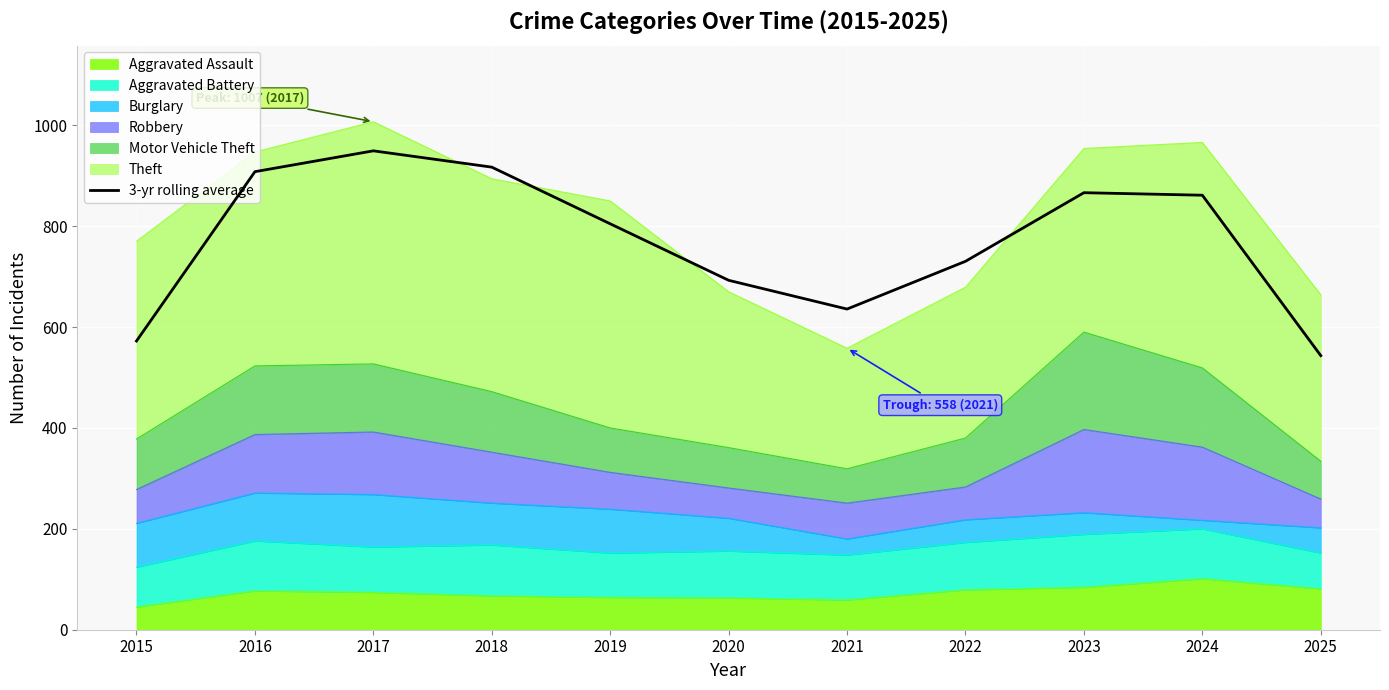

What is the change in value from 2015 to 2016?

+335.7